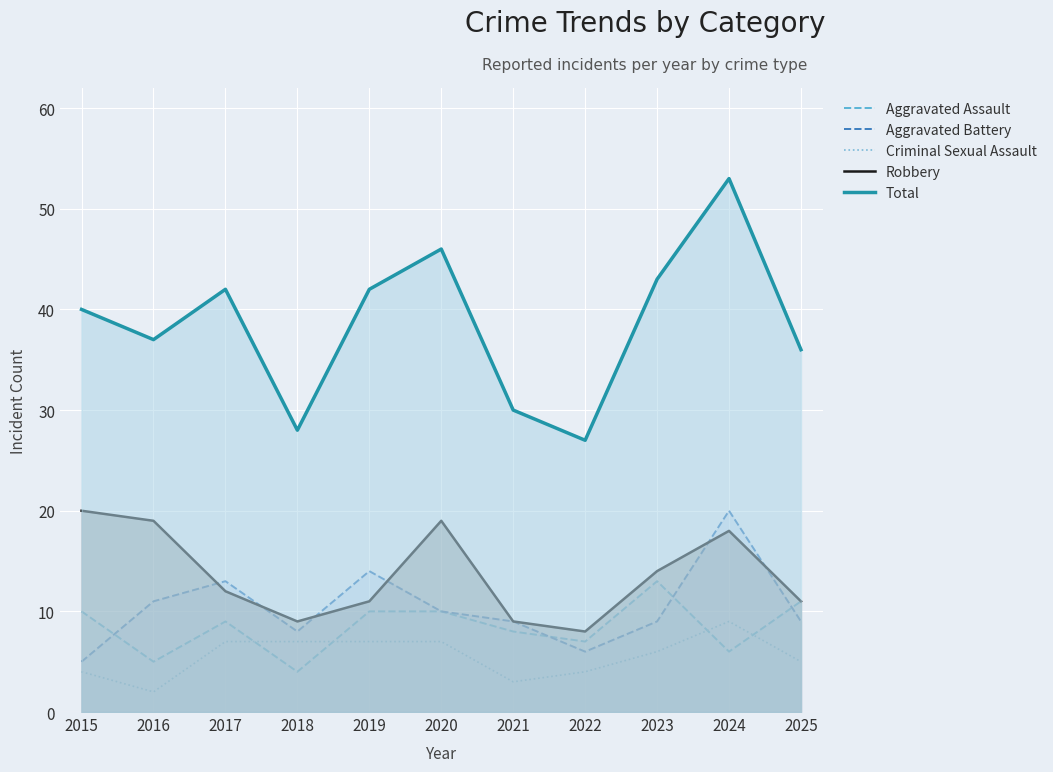

At which category is the sum across all series the highest?

2024